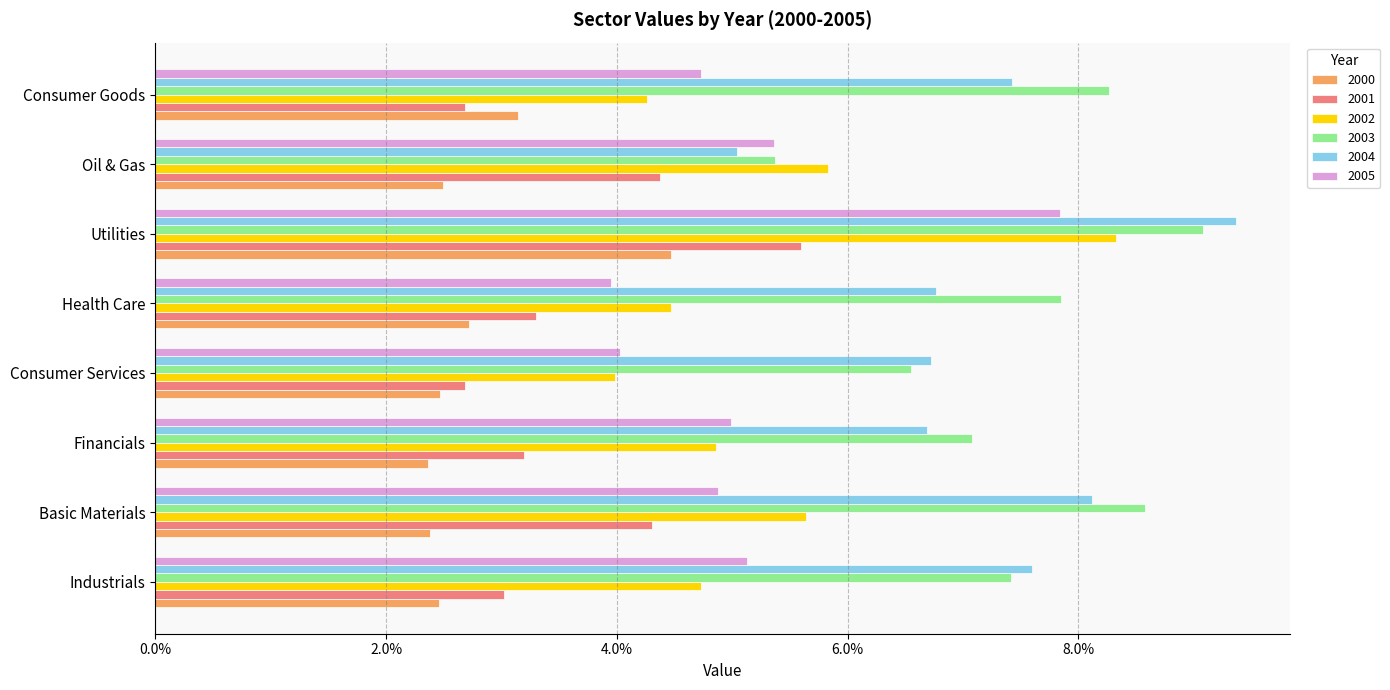

Is the value of 2004 at Basic Materials greater than the value of 2000 at Basic Materials?

Yes